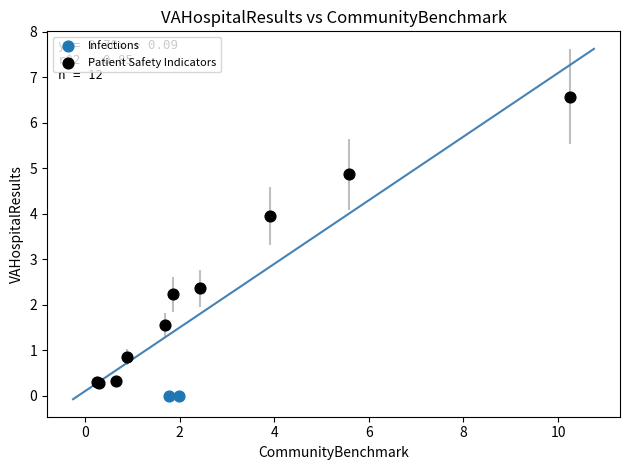

What are all the series names shown in the legend?

Infections, Patient Safety Indicators